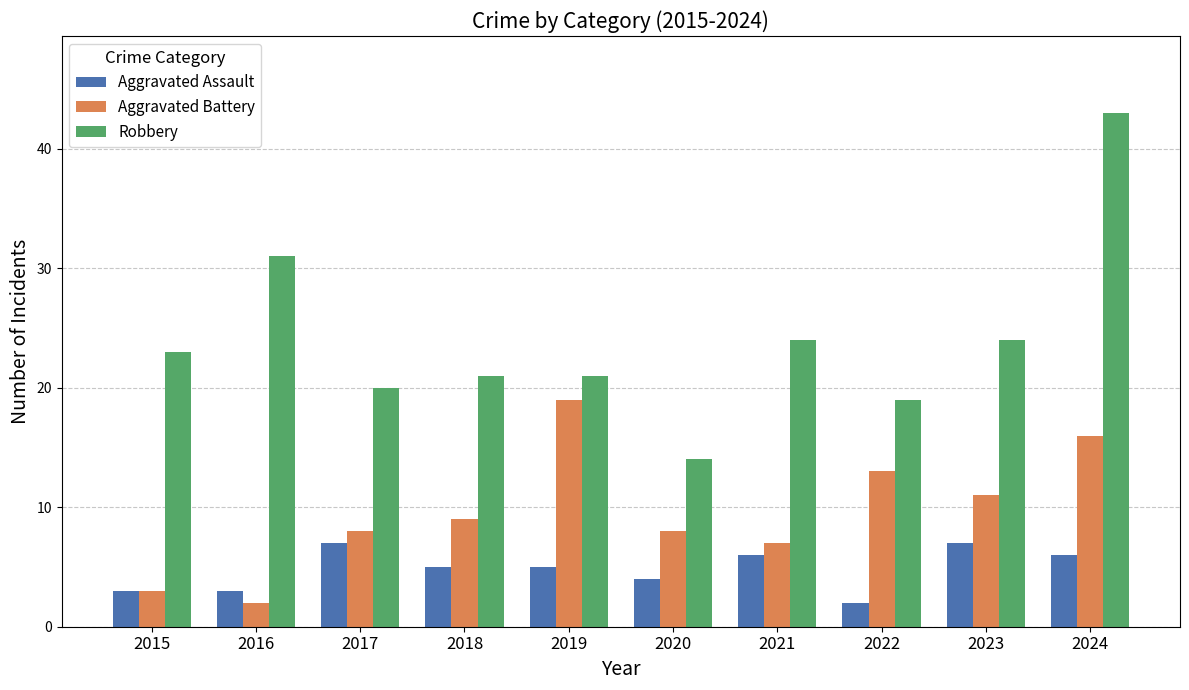

At which label is Robbery closest to 28?

2016